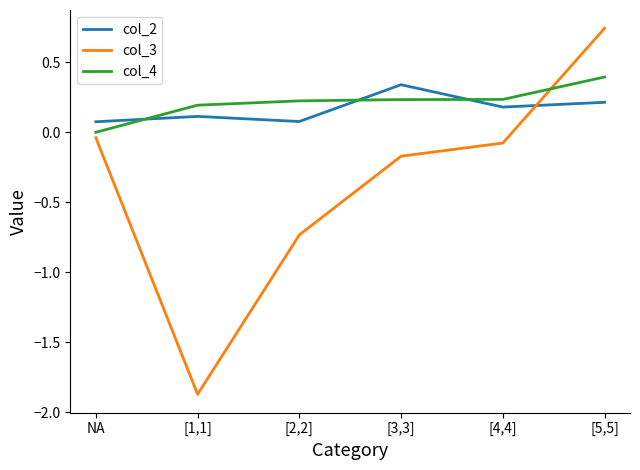

Which category has the highest value across all series?

[5,5]